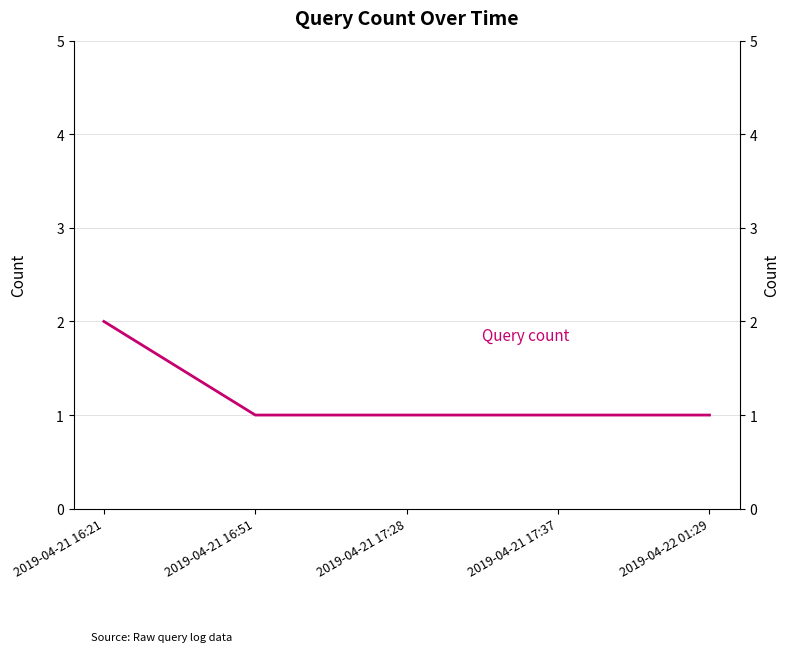

What is the label of the 3rd point from the right?

2019-04-21 17:28